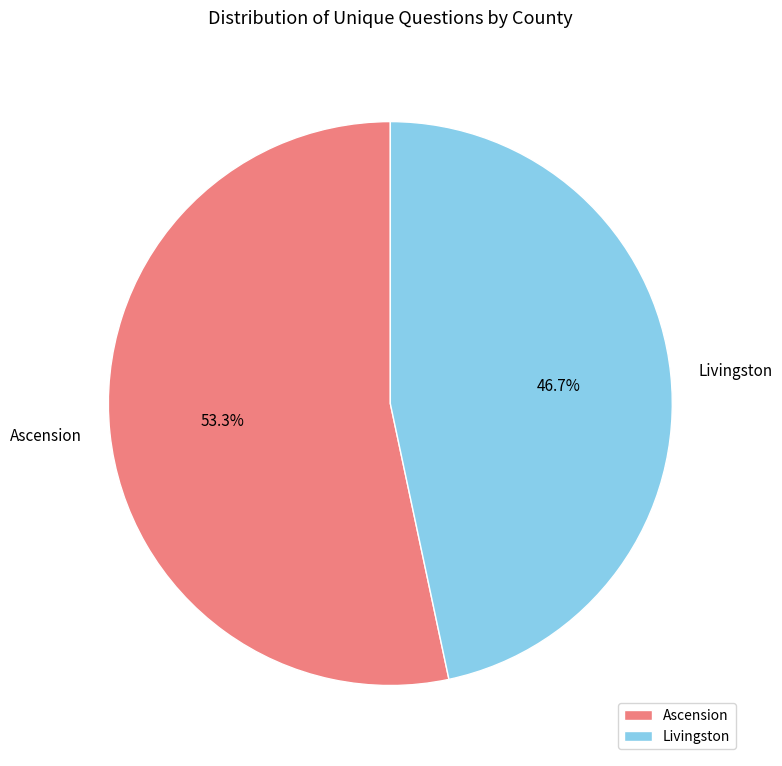

To the nearest percent, what is the combined percentage of Livingston and Ascension?

100%